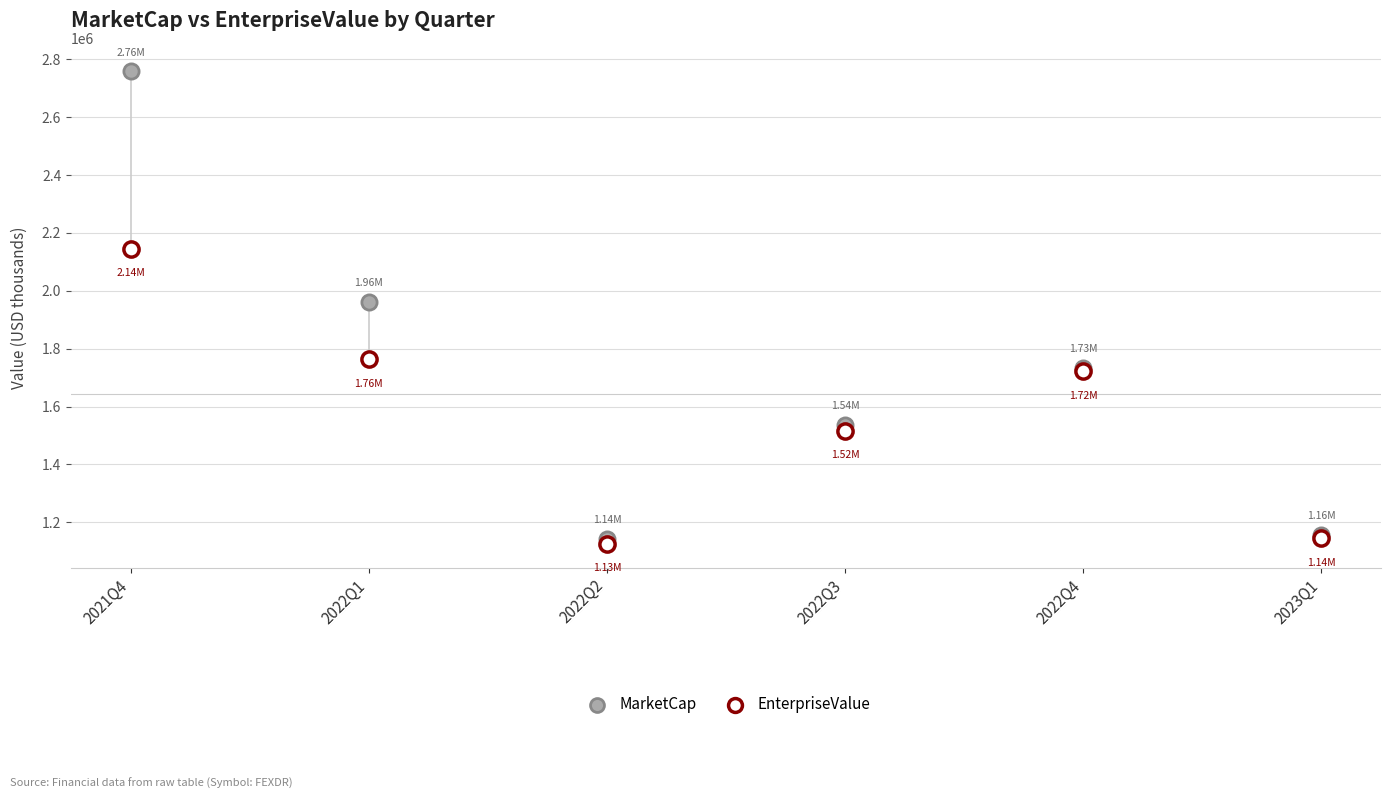

Which series has the largest Y range (max minus min)?

MarketCap